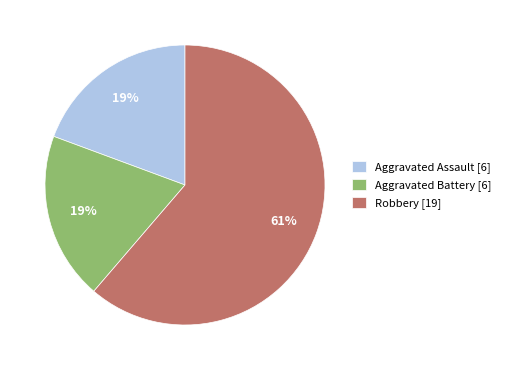

Is the sum of Aggravated Assault and Robbery greater than half?

Yes